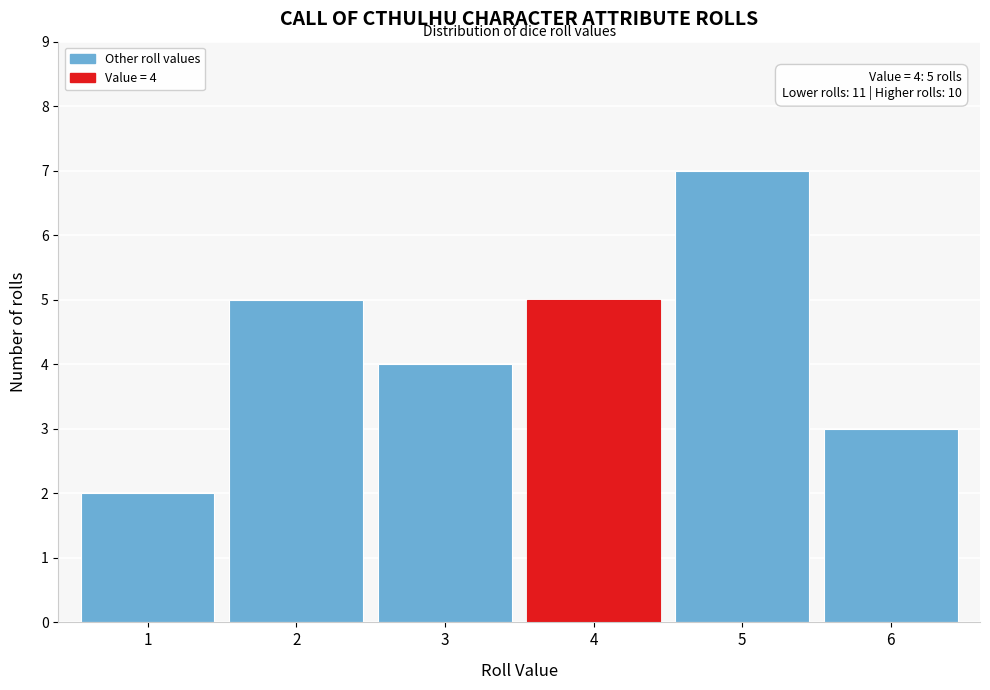

Reading left to right, what are all the values shown in this chart?

2	5	4	5	7	3